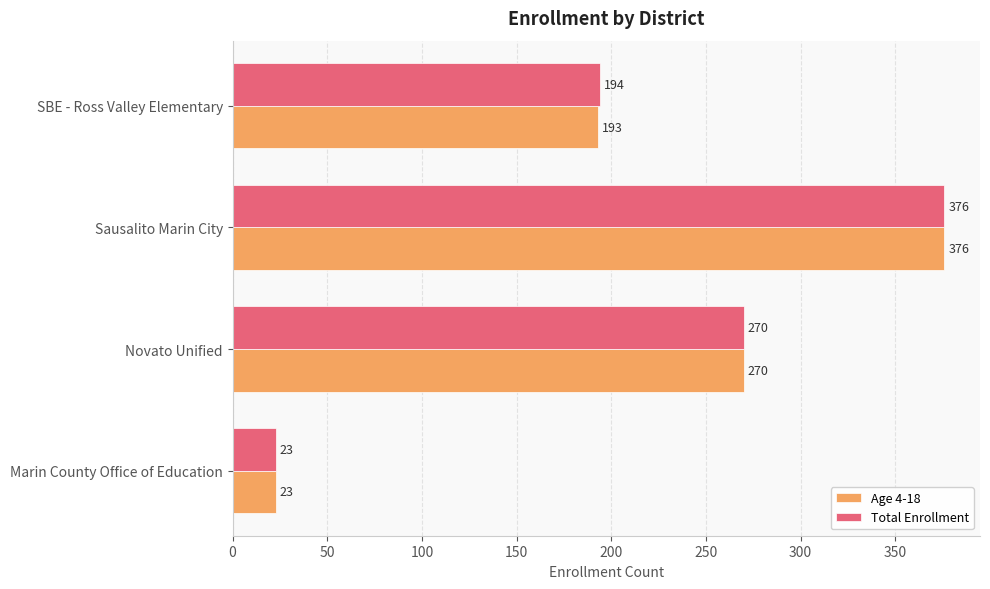

What is the sum of the Age 4-18 values at SBE - Ross Valley Elementary and Marin County Office of Education?

216